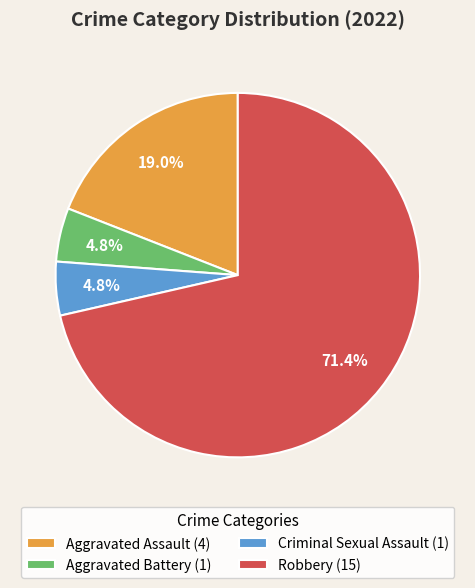

To the nearest percent, what percentage of the pie is Criminal Sexual Assault?

5%